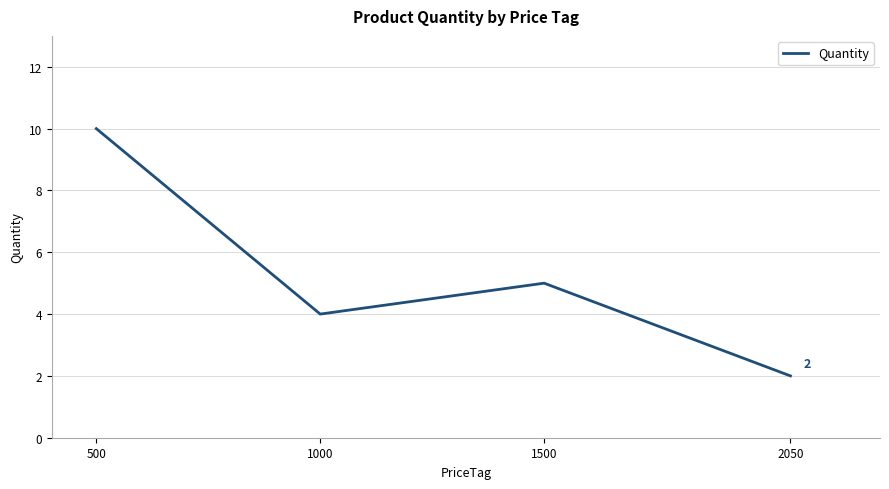

True or false: the data shows 10 at 500.

True